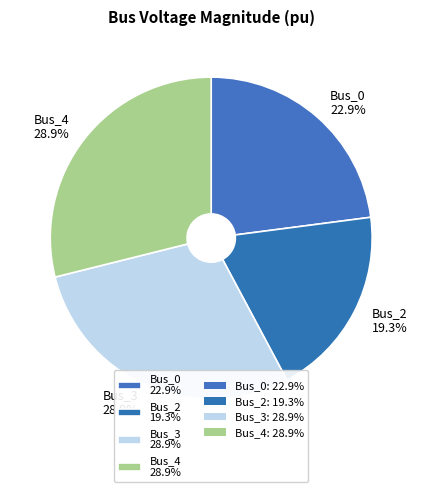

Between Bus_2 19.3% and Bus_3 28.9%, which is larger?

Bus_3 28.9%